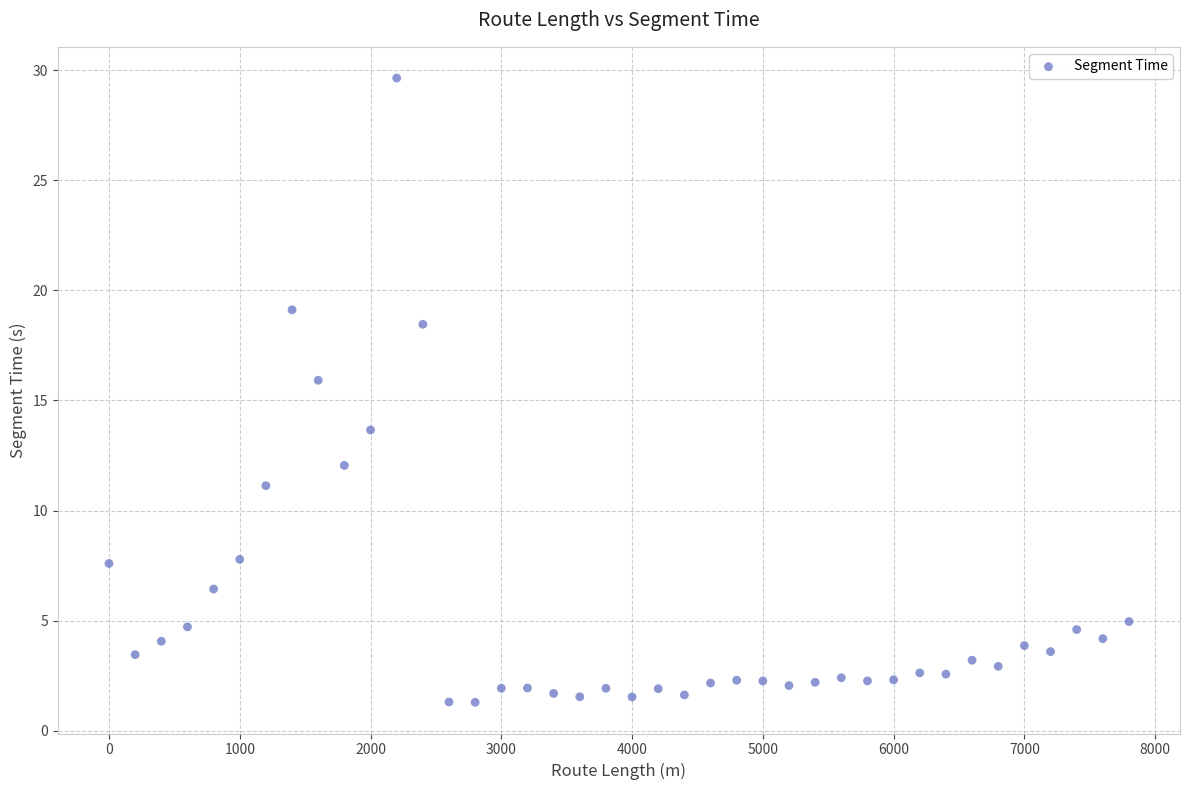

What is the range of X values (max minus min)?

7800.0